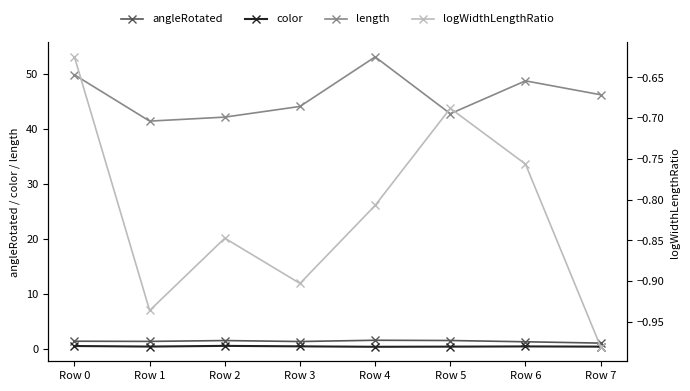

True or false: color and angleRotated intersect in this chart.

False